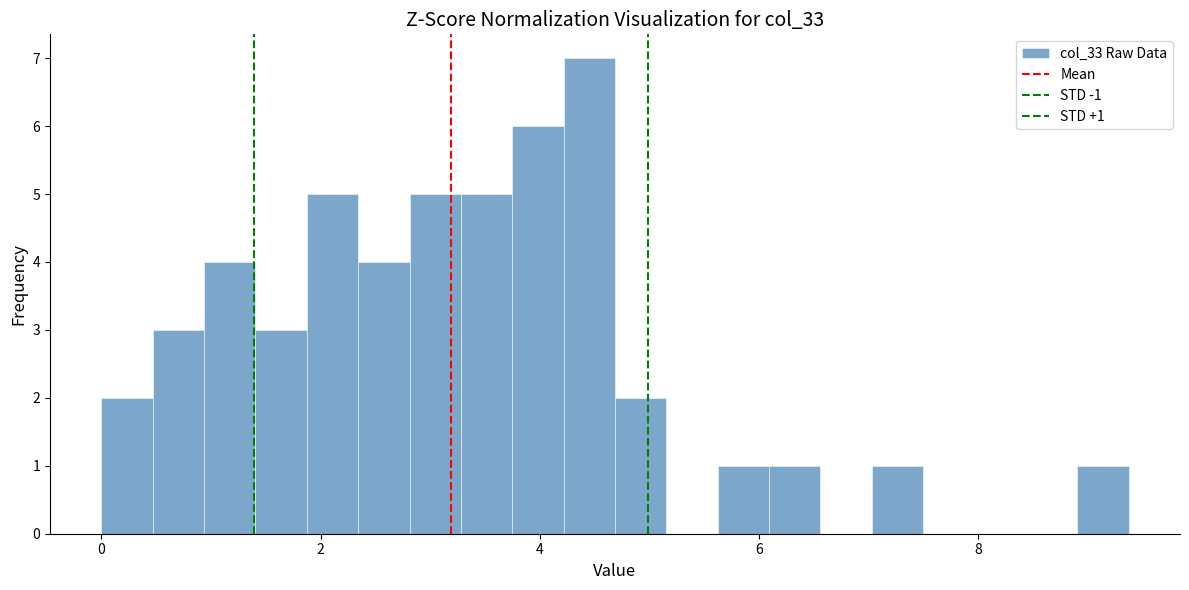

Around what value on the x-axis is the tallest bar? Give the approximate position of its centre, as read against the axis.

4.4